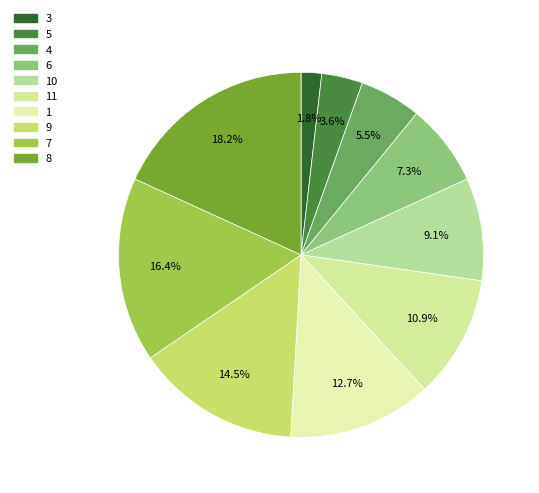

To the nearest percent, what portion does 9 represent?

15%